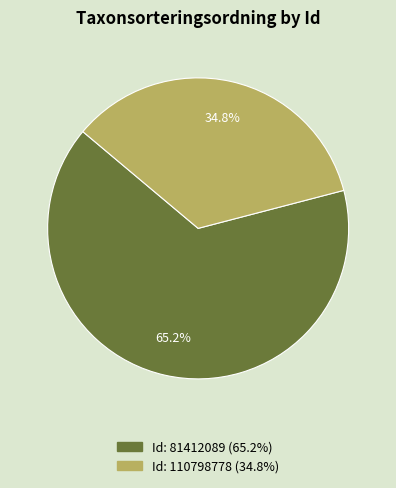

Is the sum of Id: 81412089 (65.2%) and Id: 110798778 (34.8%) greater than half?

Yes